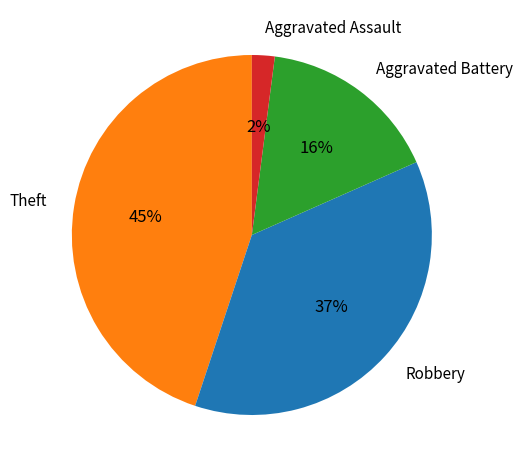

The Robbery slice represents 28% of the pie. True or false?

False